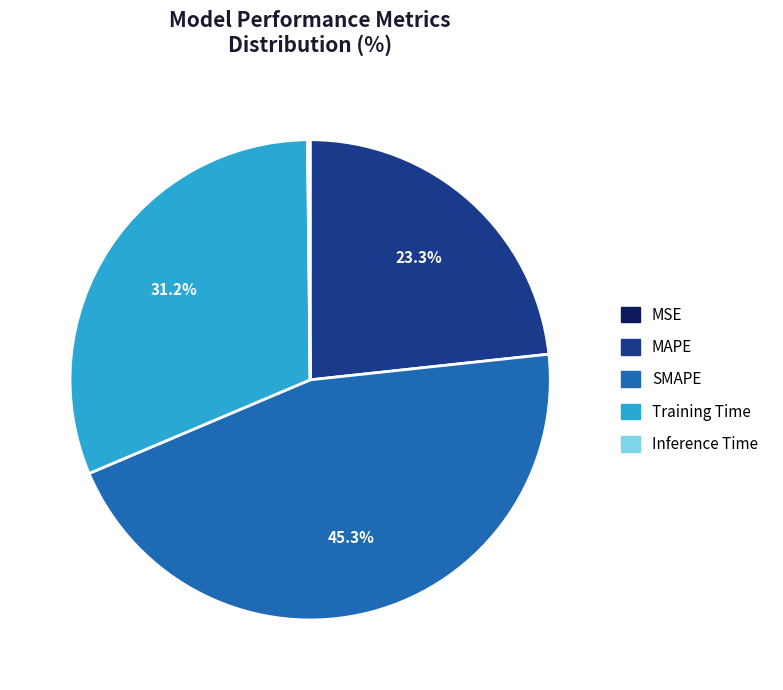

Is there a majority slice in this chart?

No